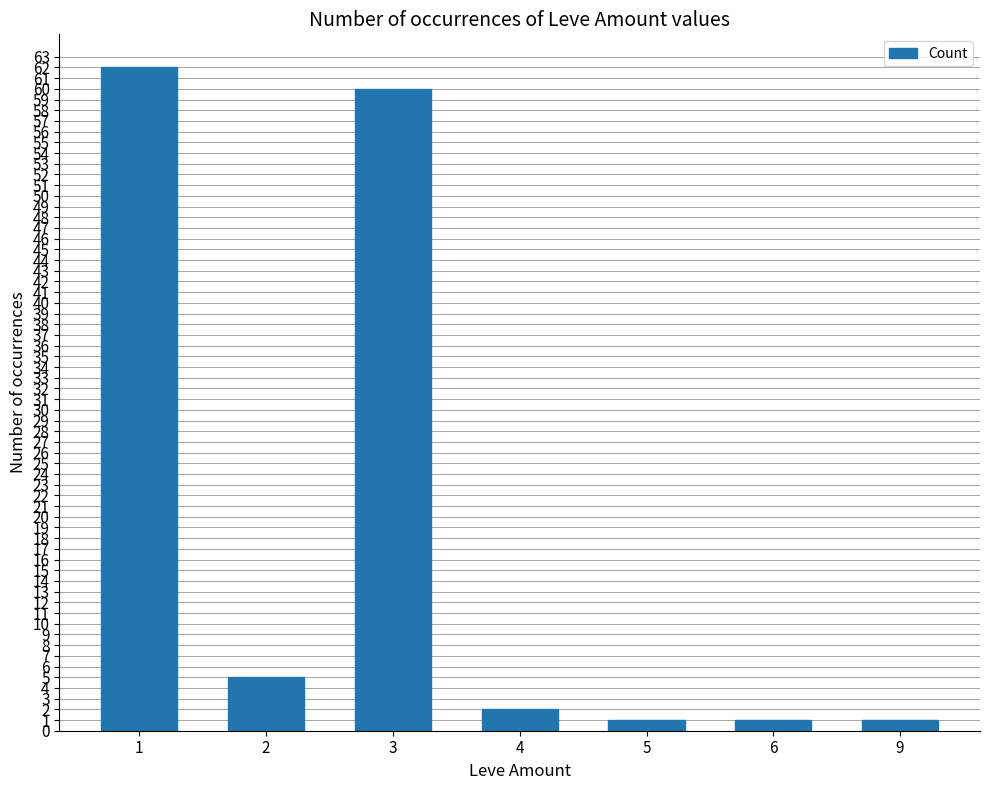

What is the change in value from 4 to 6?

-1